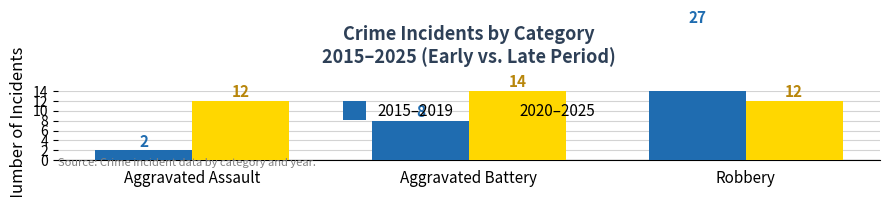

What is the value of the 2020–2025 bar at the 2nd from the left?

14